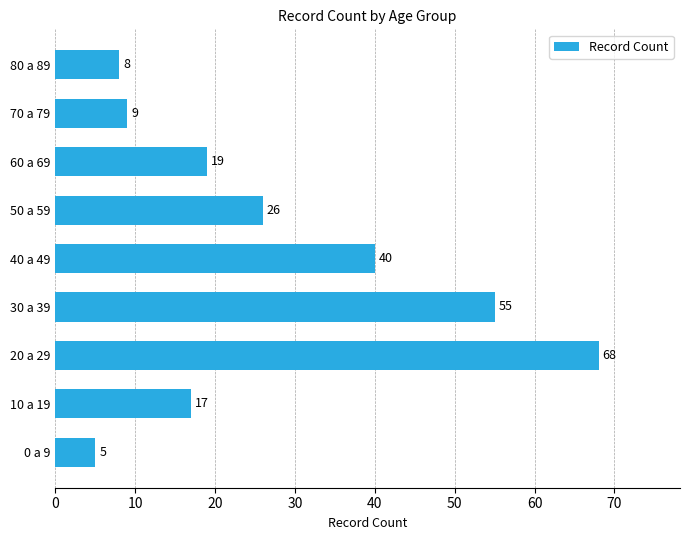

True or false: the data shows 9 at 70 a 79.

True